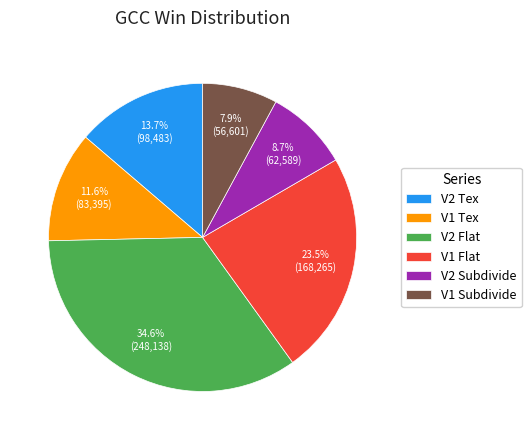

To the nearest percent, what portion does V2 Tex represent?

14%